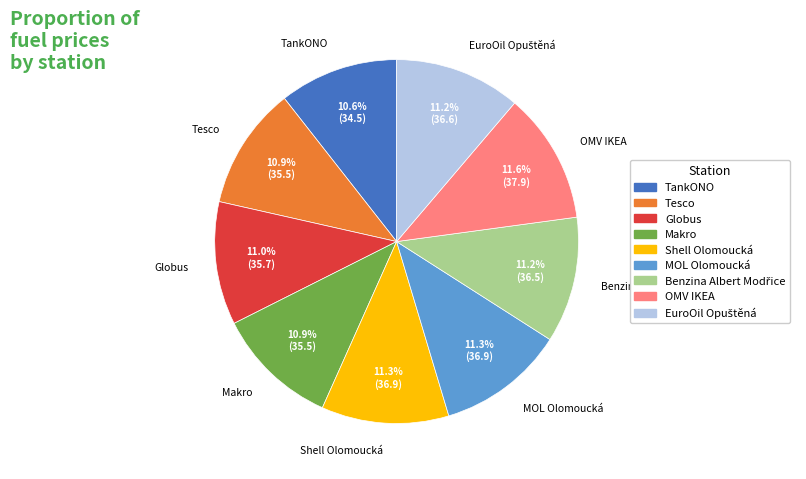

Is the sum of MOL Olomoucká and Globus greater than half?

No